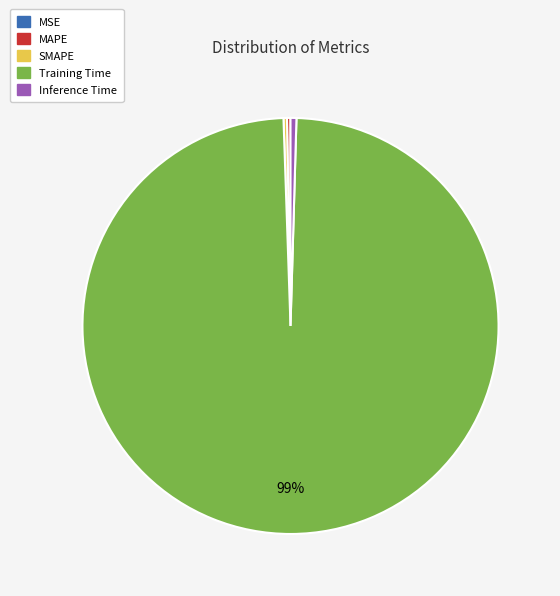

Is Training Time the majority of the pie?

Yes